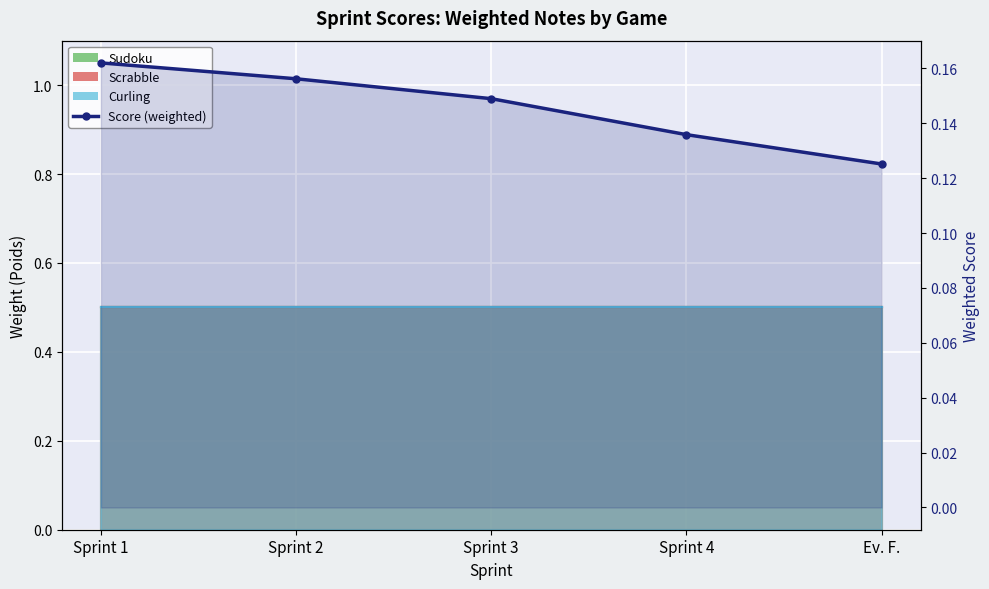

At which label is the value closest to 0?

Ev. F.